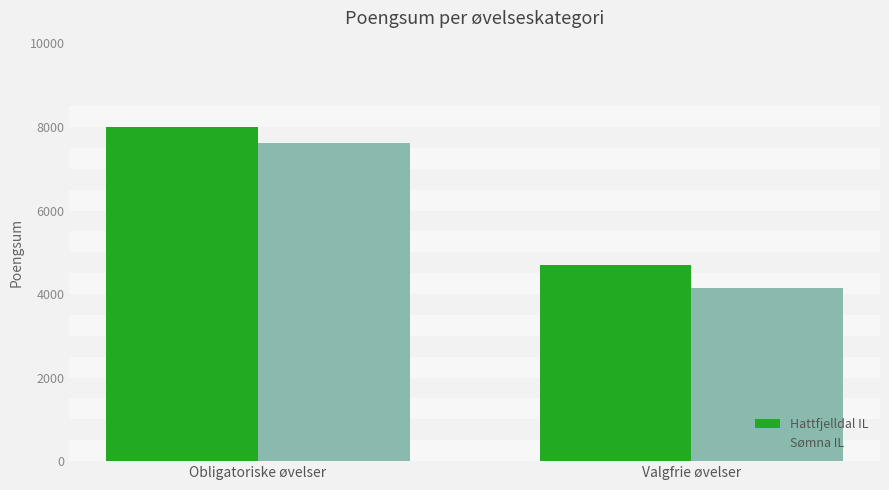

At which category is the sum across all series the highest?

Obligatoriske øvelser